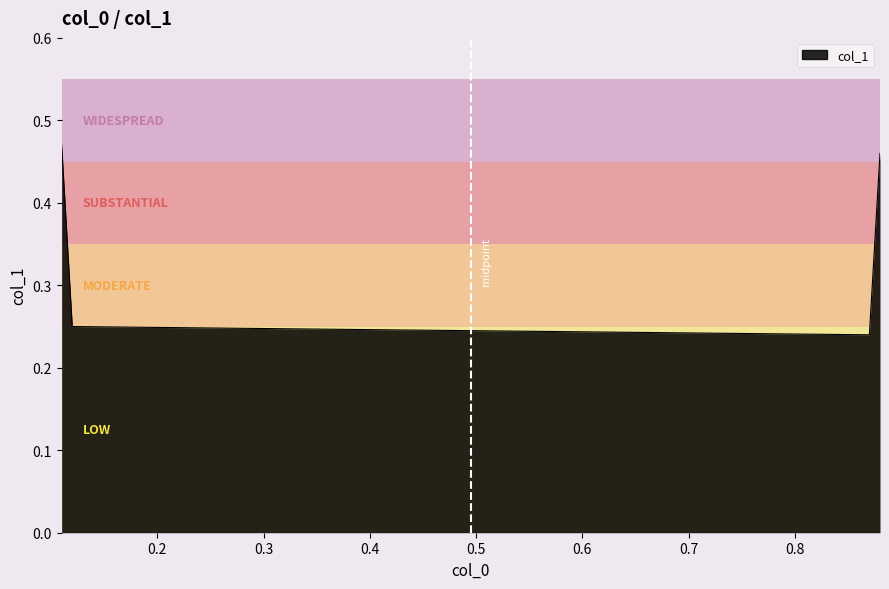

How many distinct data groups are displayed?

1